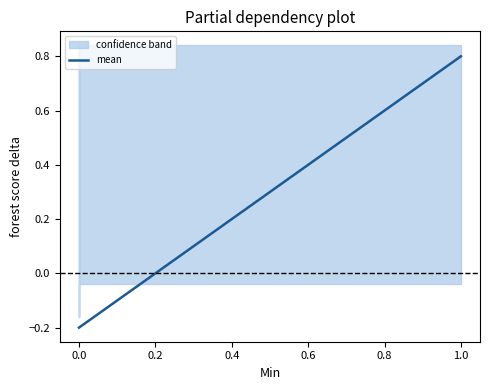

How many values are above zero?

1